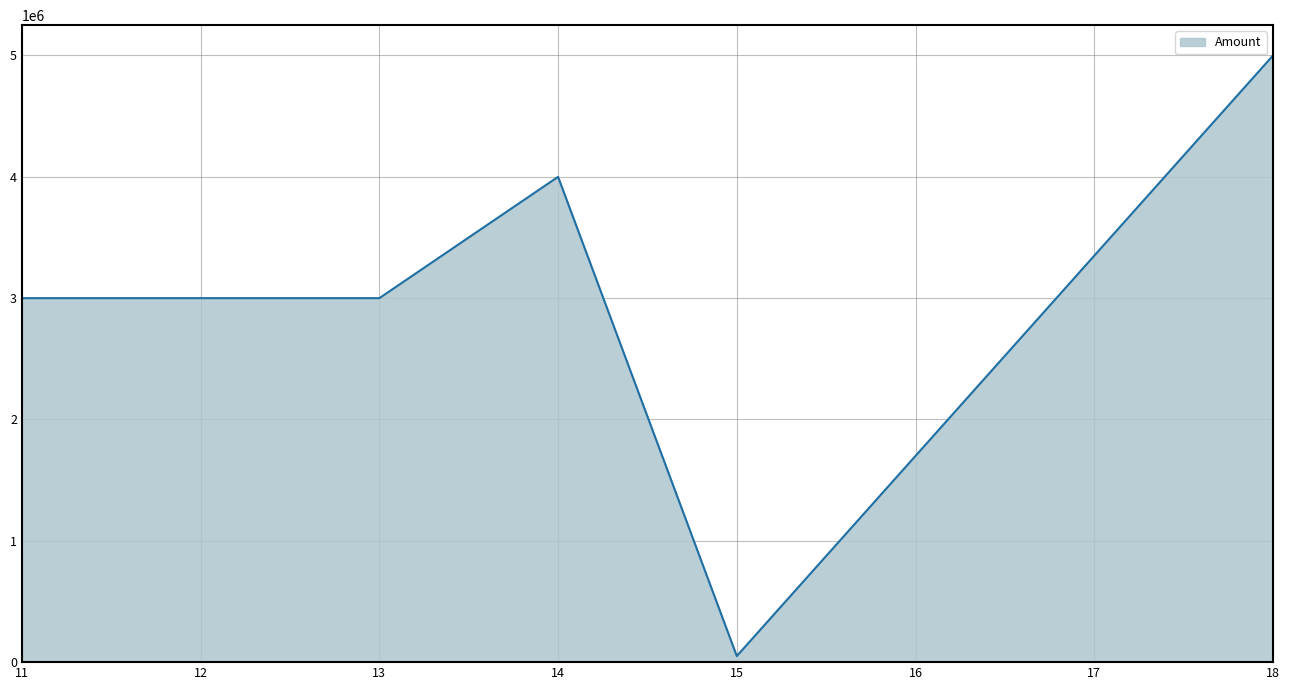

What is the smallest value displayed?

50000